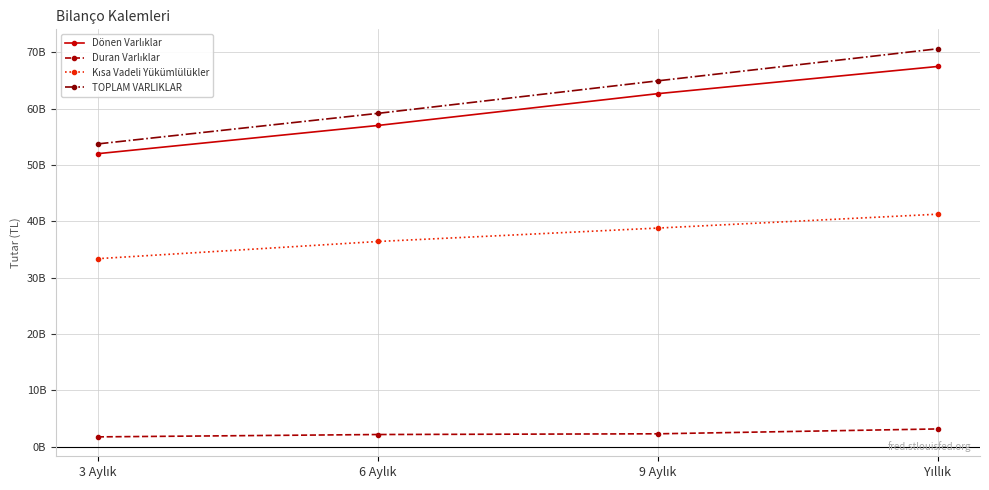

What is the maximum value shown in the chart?

70658793000